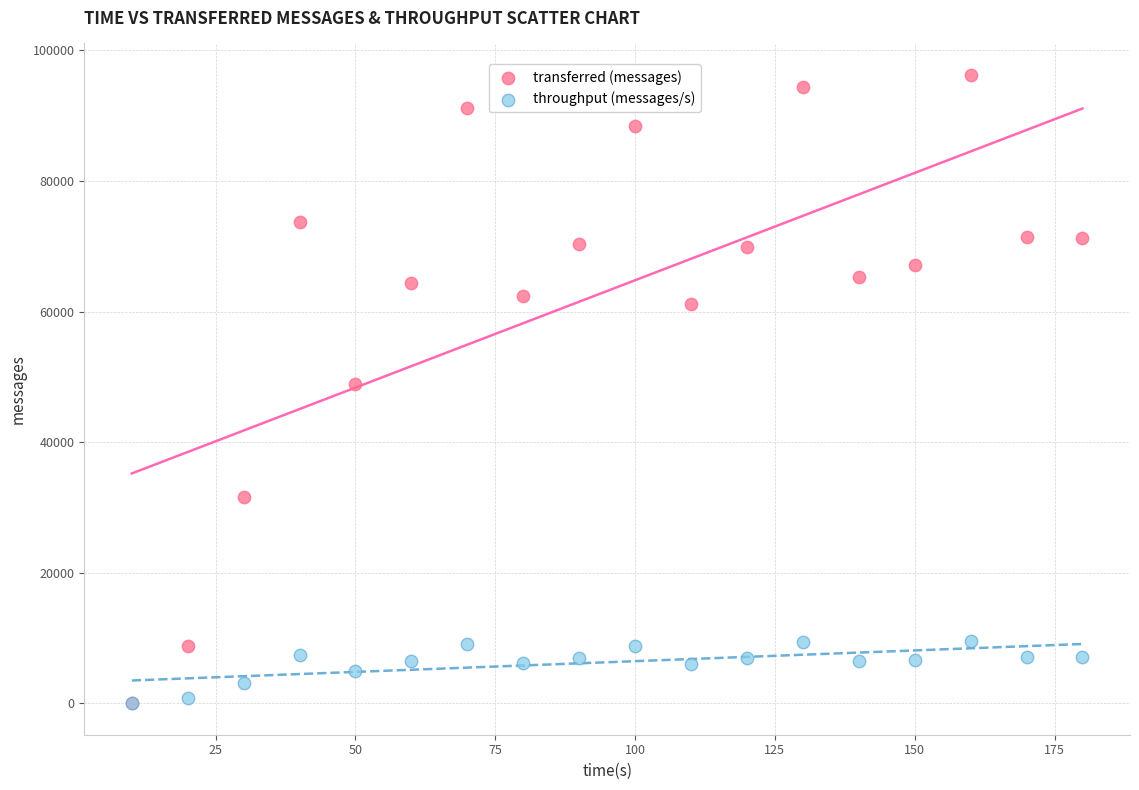

Which series has the largest Y range (max minus min)?

transferred (messages)